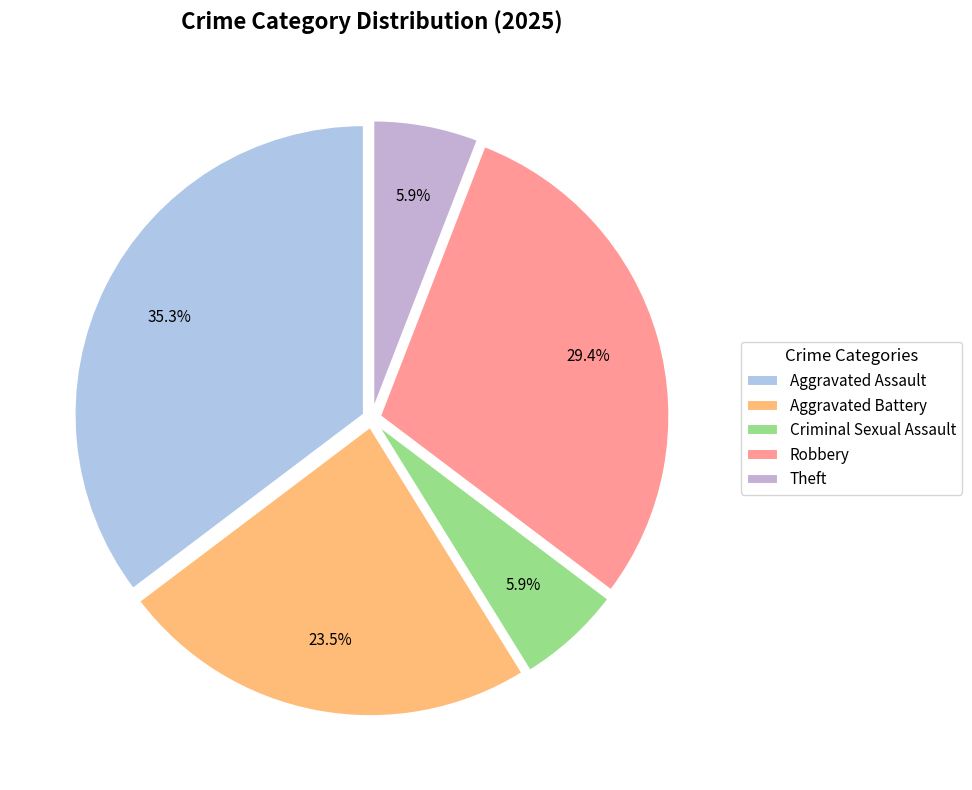

Does Aggravated Battery represent more than half of the total?

No